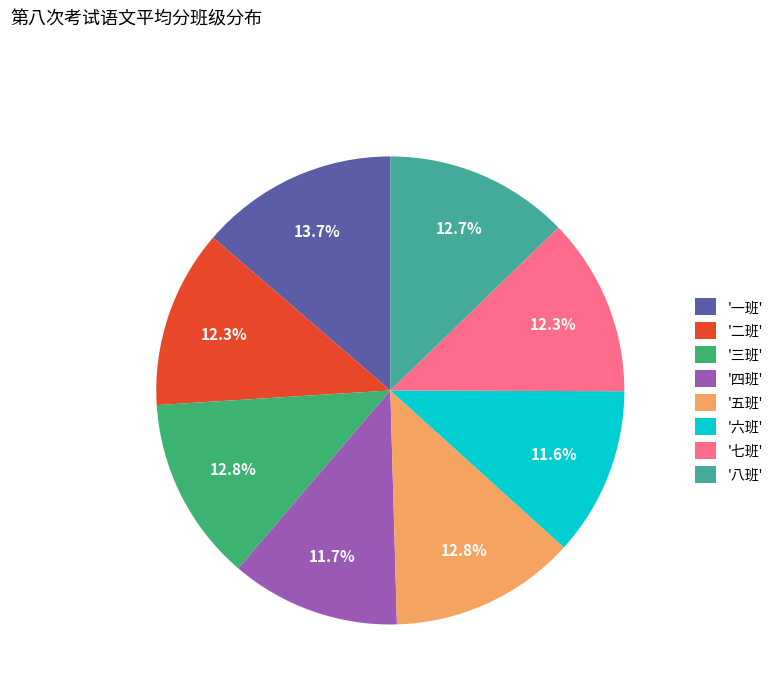

Do '二班' and '一班' together represent more than half of the pie?

No